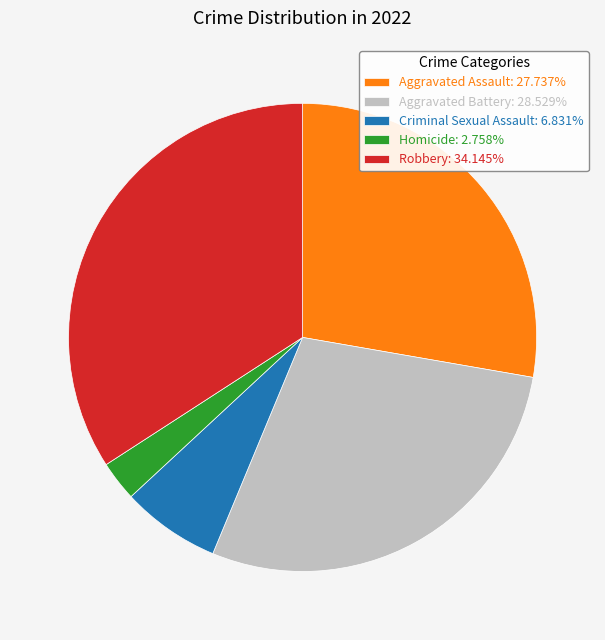

Approximately how many times larger is the value at Homicide: 2.758% compared to Criminal Sexual Assault: 6.831%?

0.4